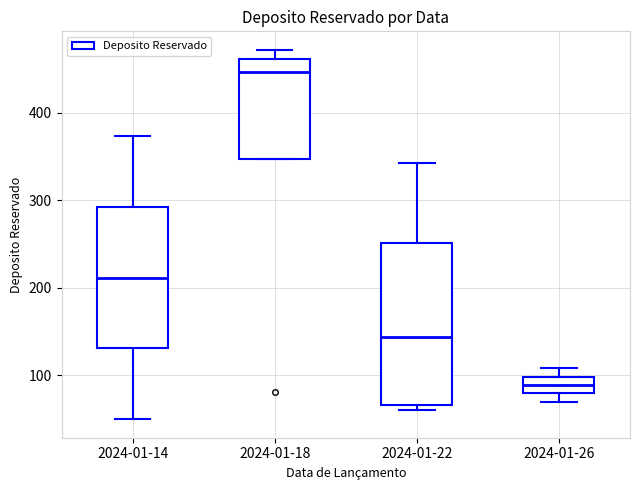

Which box's median line is the lowest?

2024-01-26